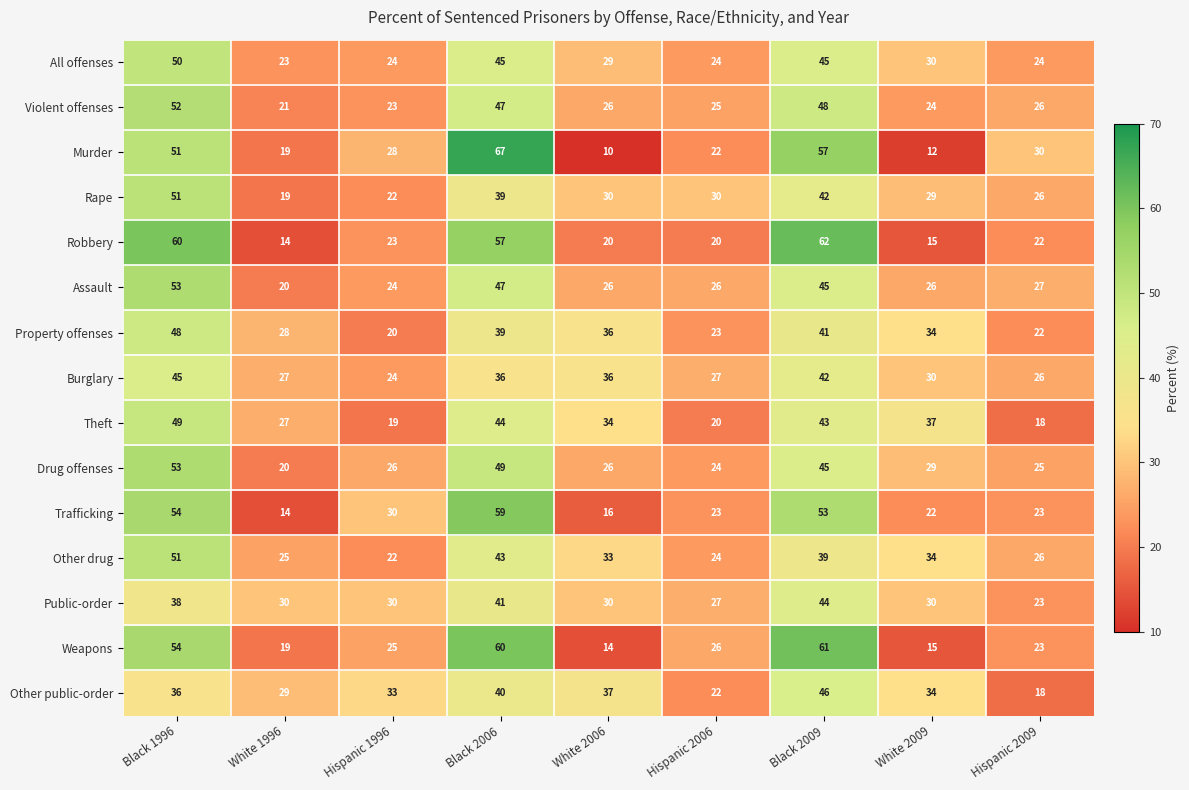

The Murder series shows 51 at Black 1996. True or false?

True